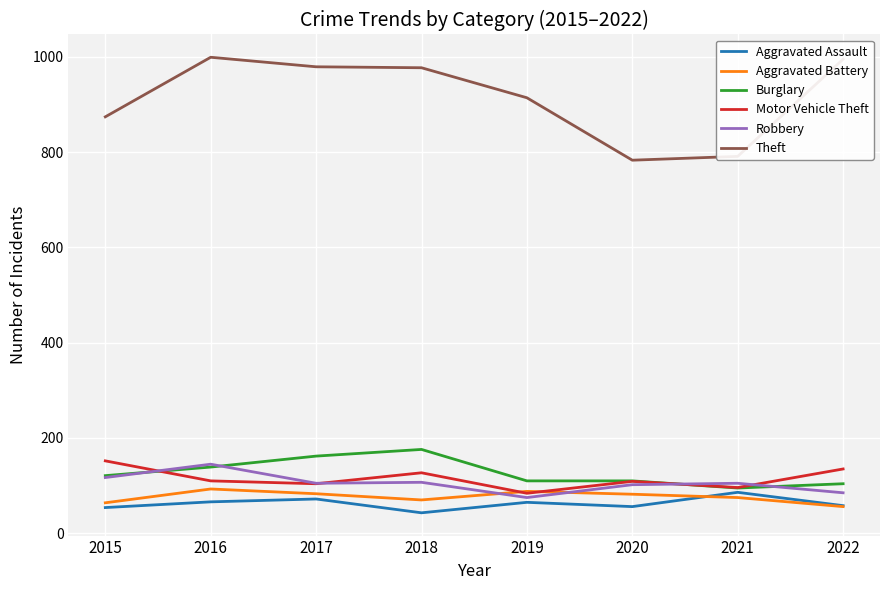

After their last crossing, which series has the higher values: Robbery or Aggravated Battery?

Robbery